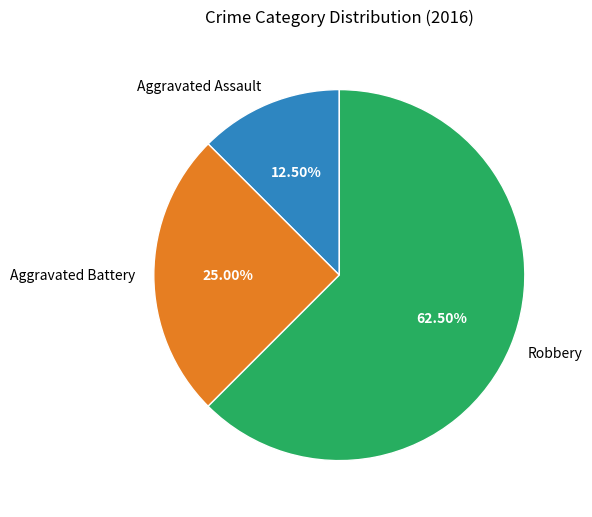

Does Robbery account for over 50% of the chart?

Yes